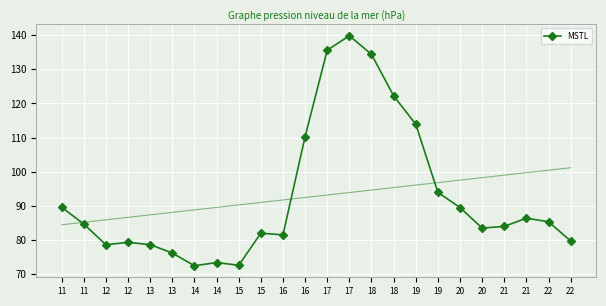

Reading left to right, transcribe all the data shown in this chart.

11=89.6	11=84.7	12=78.6	12=79.3	13=78.7	13=76.2	14=72.5	14=73.4	15=72.6	15=82.0	16=81.5	16=110.3	17=135.6	17=139.8	18=134.4	18=122.2	19=113.9	19=94.0	20=89.5	20=83.5	21=84.0	21=86.4	22=85.4	22=79.7